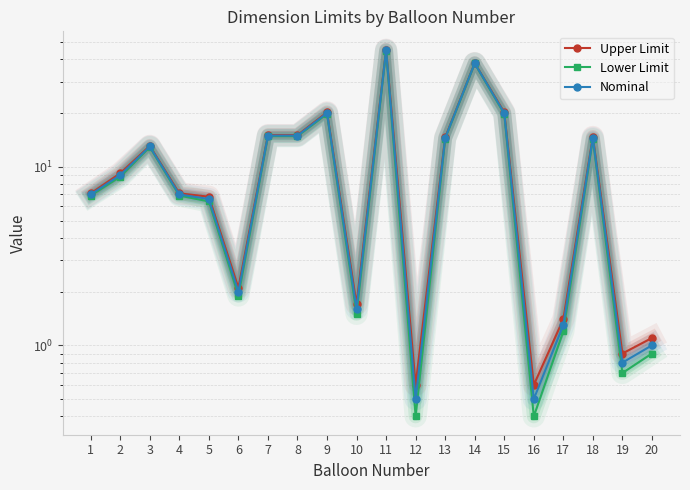

What is the value of the Upper Limit point at the 5th from the left?

6.8